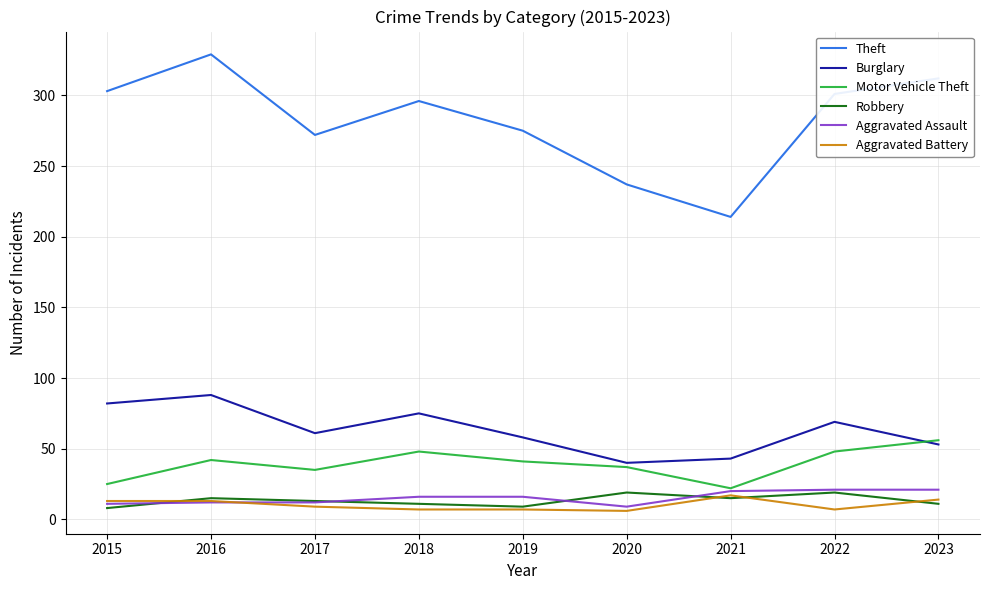

How many lines are shown in the chart?

6